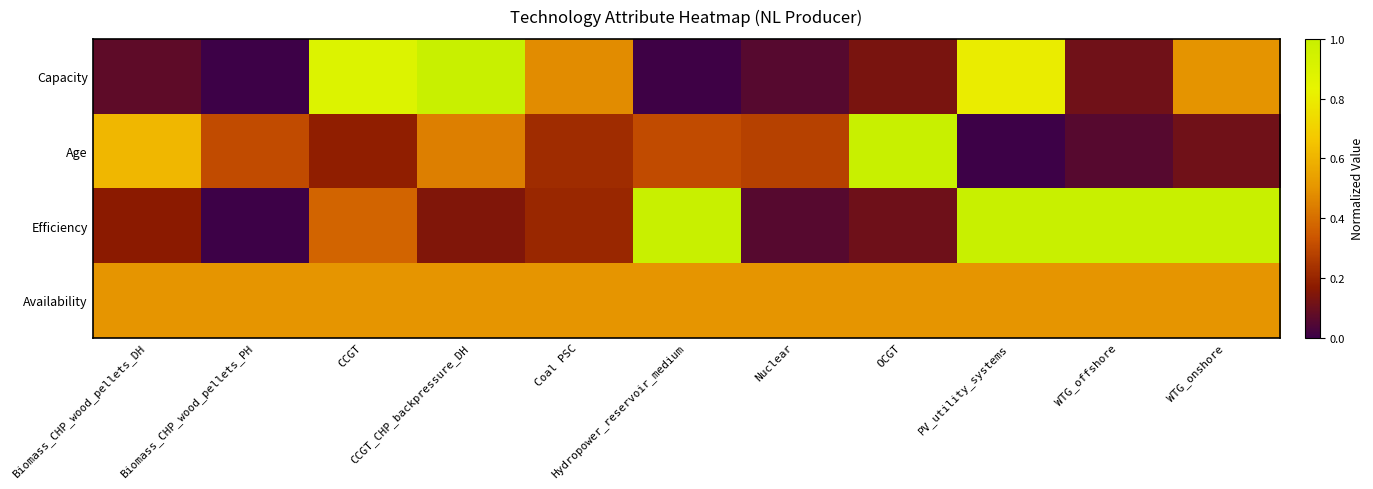

Reading right to left, list all the values displayed in this chart.

Capacity: WTG_onshore=0.5	WTG_offshore=0.1	PV_utility_systems=0.8	OCGT=0.1	Nuclear=0.1	Hydropower_reservoir_medium=0.0	Coal PSC=0.5	CCGT_CHP_backpressure_DH=1.0	CCGT=0.9	Biomass_CHP_wood_pellets_PH=0.0	Biomass_CHP_wood_pellets_DH=0.1
Age: WTG_onshore=0.1	WTG_offshore=0.1	PV_utility_systems=0.0	OCGT=1.0	Nuclear=0.3	Hydropower_reservoir_medium=0.3	Coal PSC=0.2	CCGT_CHP_backpressure_DH=0.4	CCGT=0.2	Biomass_CHP_wood_pellets_PH=0.3	Biomass_CHP_wood_pellets_DH=0.6
Efficiency: WTG_onshore=1.0	WTG_offshore=1.0	PV_utility_systems=1.0	OCGT=0.1	Nuclear=0.1	Hydropower_reservoir_medium=1.0	Coal PSC=0.2	CCGT_CHP_backpressure_DH=0.1	CCGT=0.4	Biomass_CHP_wood_pellets_PH=0.0	Biomass_CHP_wood_pellets_DH=0.2
Availability: WTG_onshore=0.5	WTG_offshore=0.5	PV_utility_systems=0.5	OCGT=0.5	Nuclear=0.5	Hydropower_reservoir_medium=0.5	Coal PSC=0.5	CCGT_CHP_backpressure_DH=0.5	CCGT=0.5	Biomass_CHP_wood_pellets_PH=0.5	Biomass_CHP_wood_pellets_DH=0.5